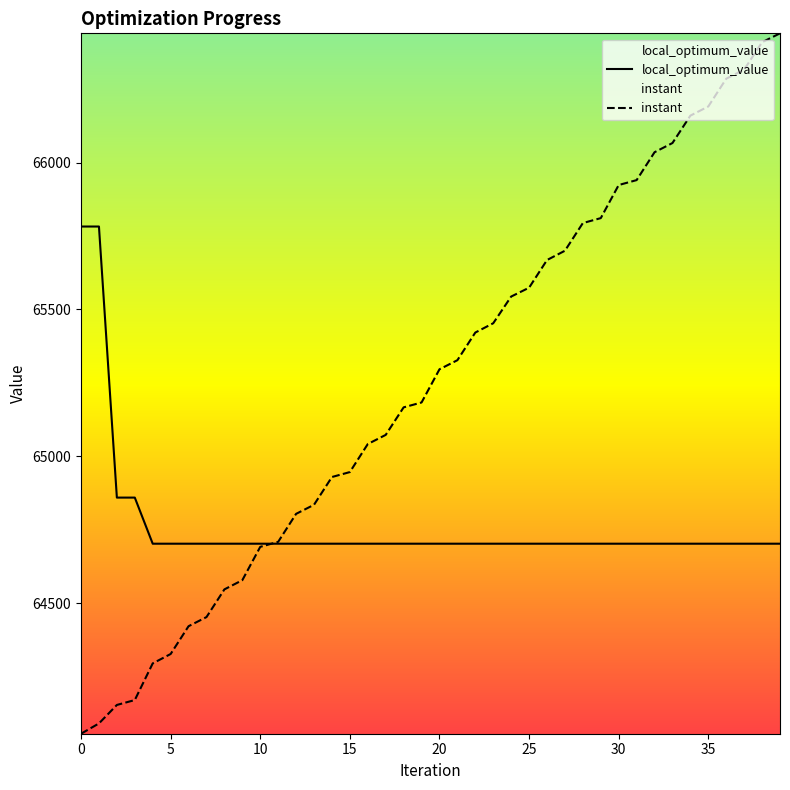

Is the value of instant at 14 greater than the value of local_optimum_value at 29?

Yes